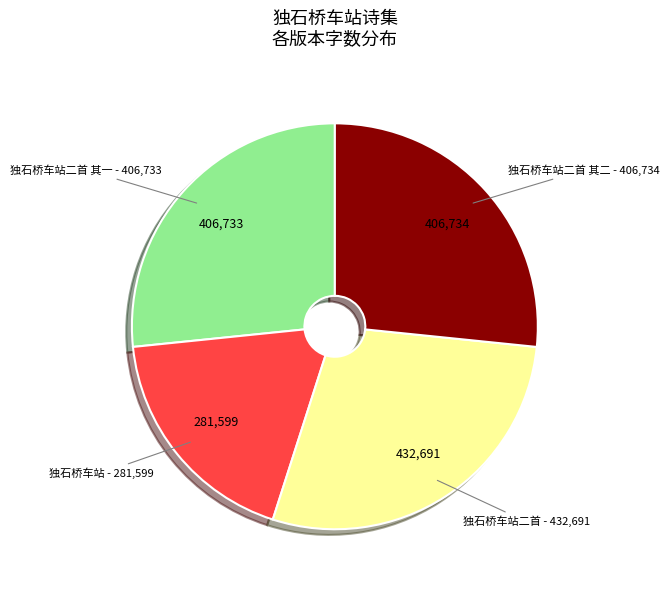

Is there a majority slice in this chart?

No